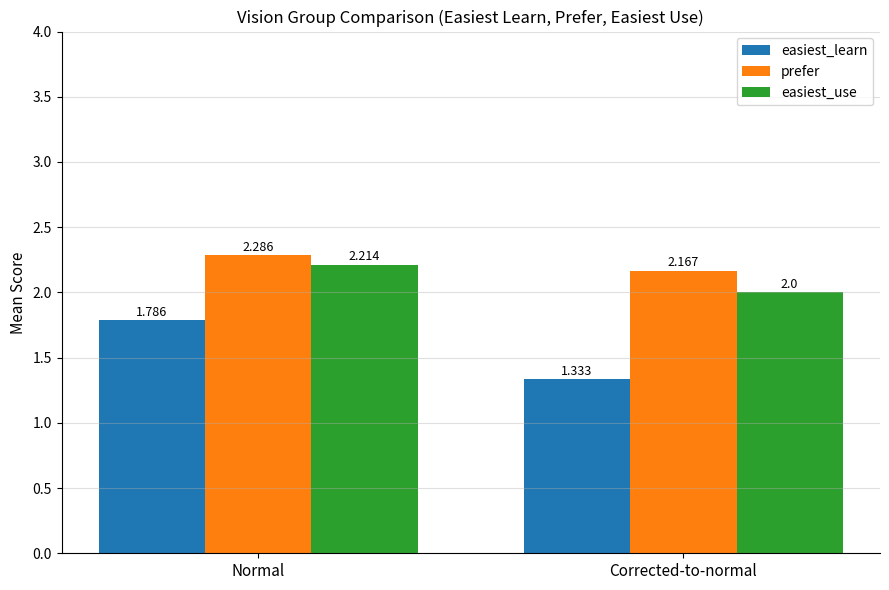

At which category is the sum across all series the highest?

Normal